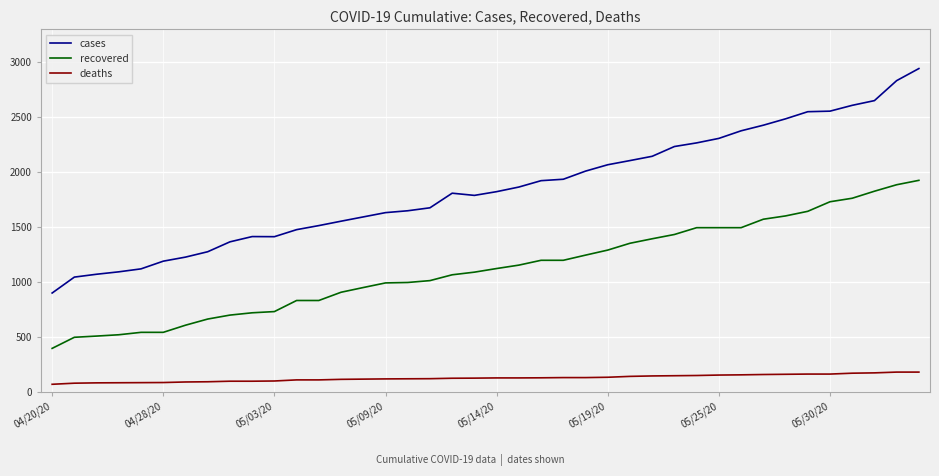

What is the sum of all deaths values?

4981